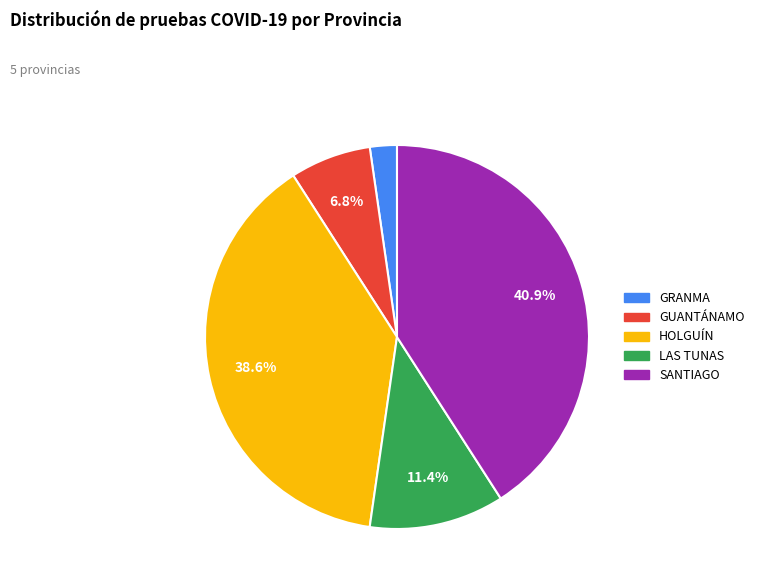

Which has a higher value, HOLGUÍN or LAS TUNAS?

HOLGUÍN